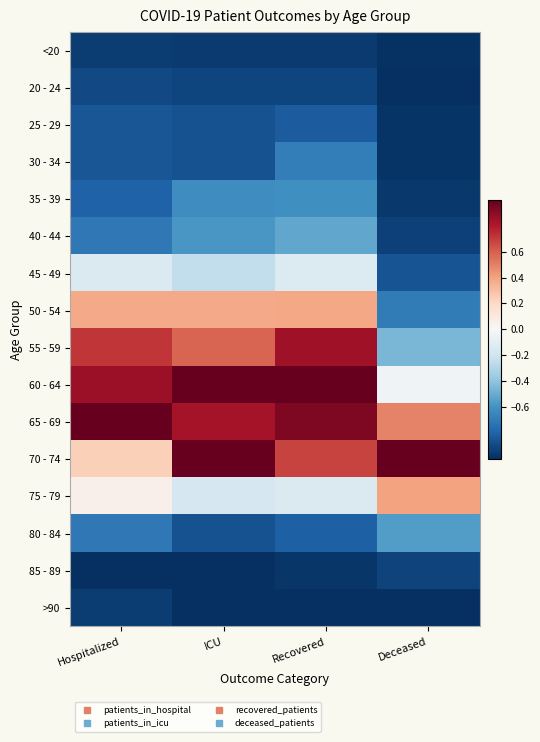

What is the maximum value shown in the chart?

1.0